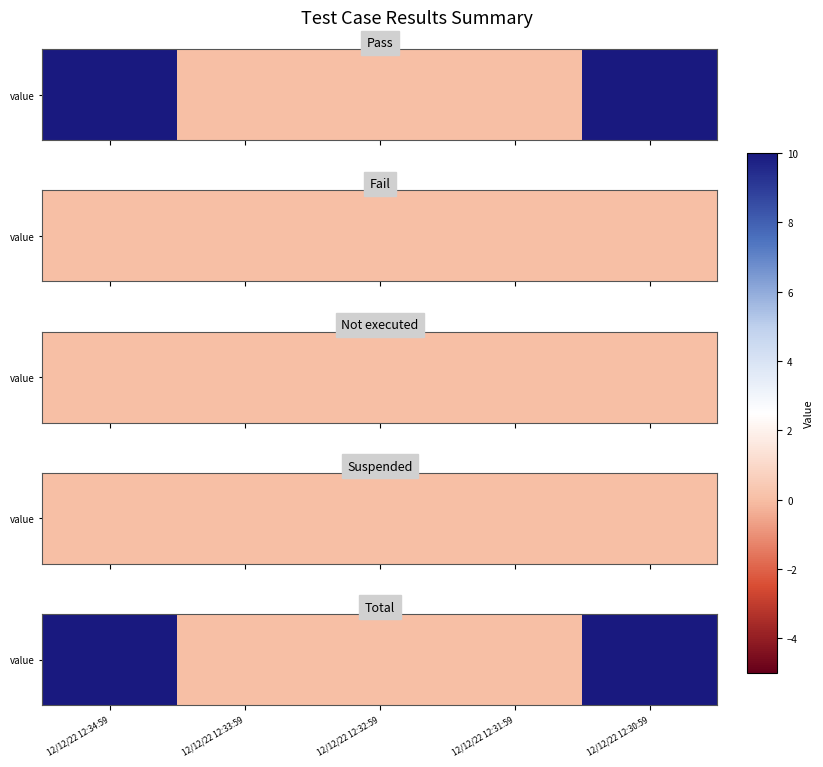

How many series are shown in this chart?

1